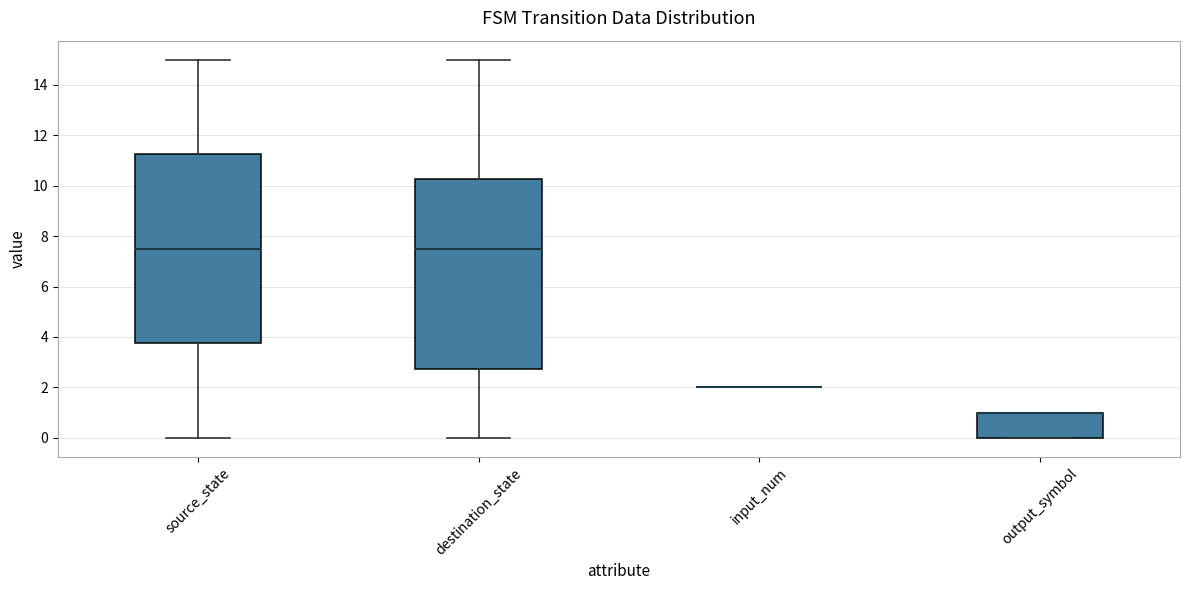

Where is the upper edge of the box for output_symbol on the y-axis? The values are not printed on the chart, so give them approximately, as read against the axis.

1.0